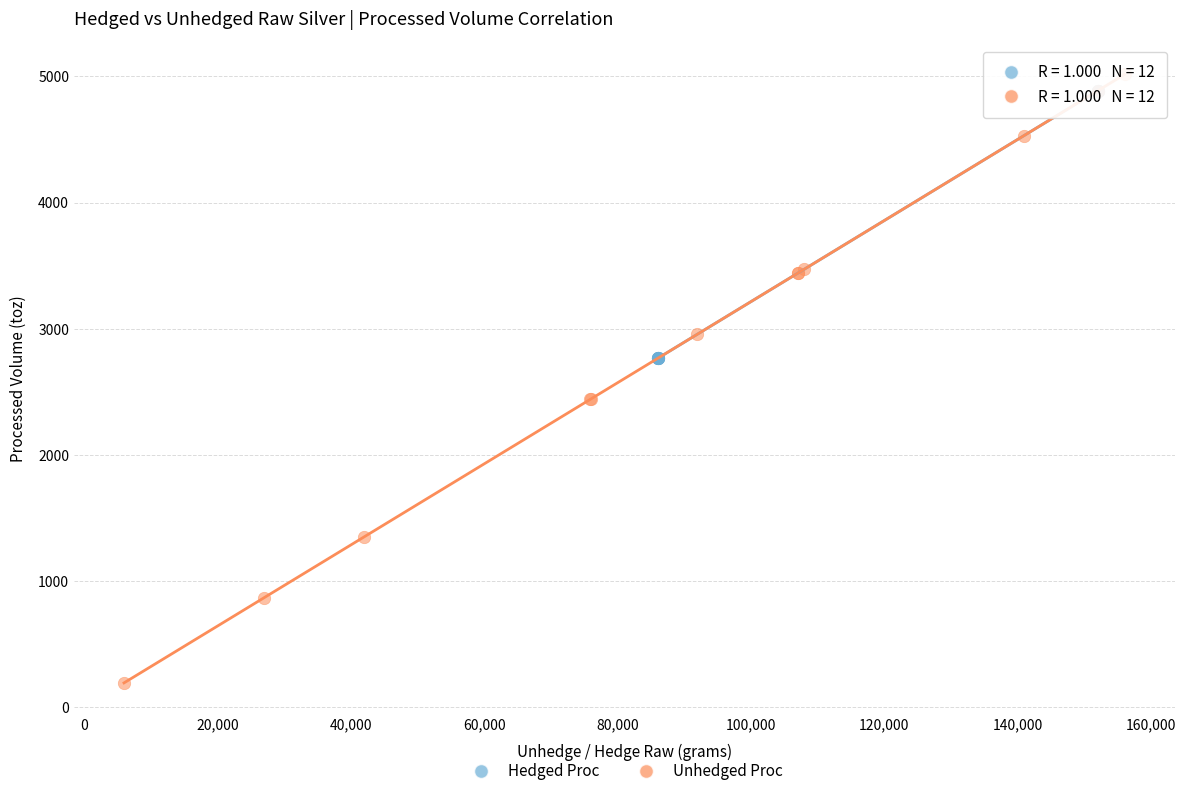

Which series has the largest Y range (max minus min)?

Unhedged Proc